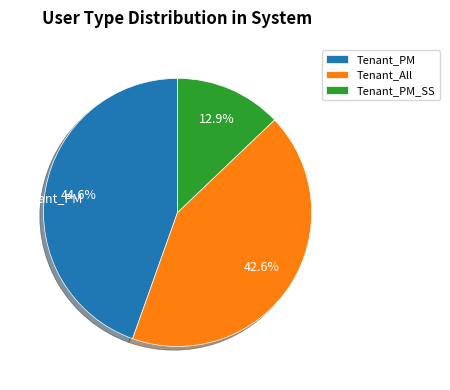

Does Tenant_PM represent more than half of the total?

No